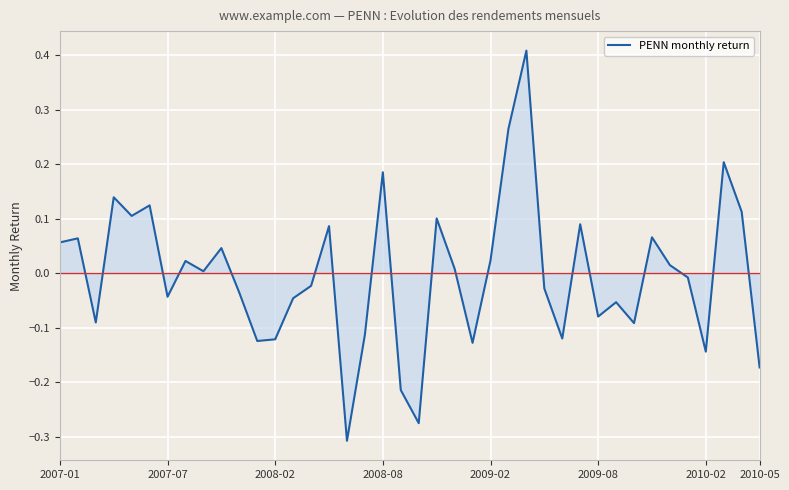

Does the chart display data point markers on the line(s)?

No